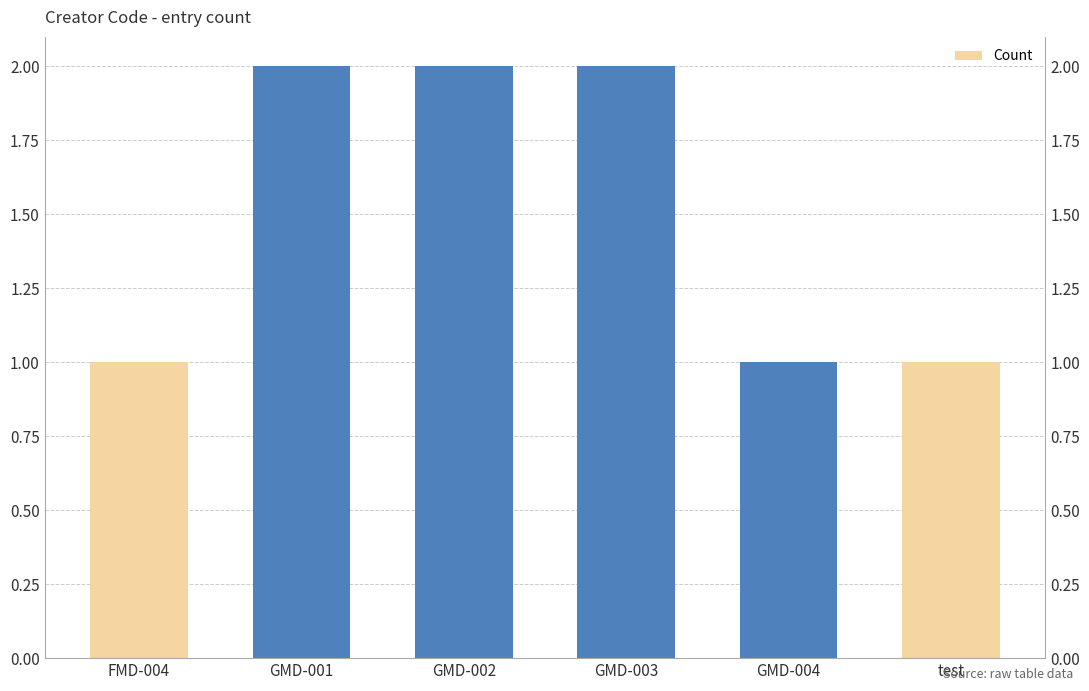

What is the sum of the values at GMD-003 and test?

3